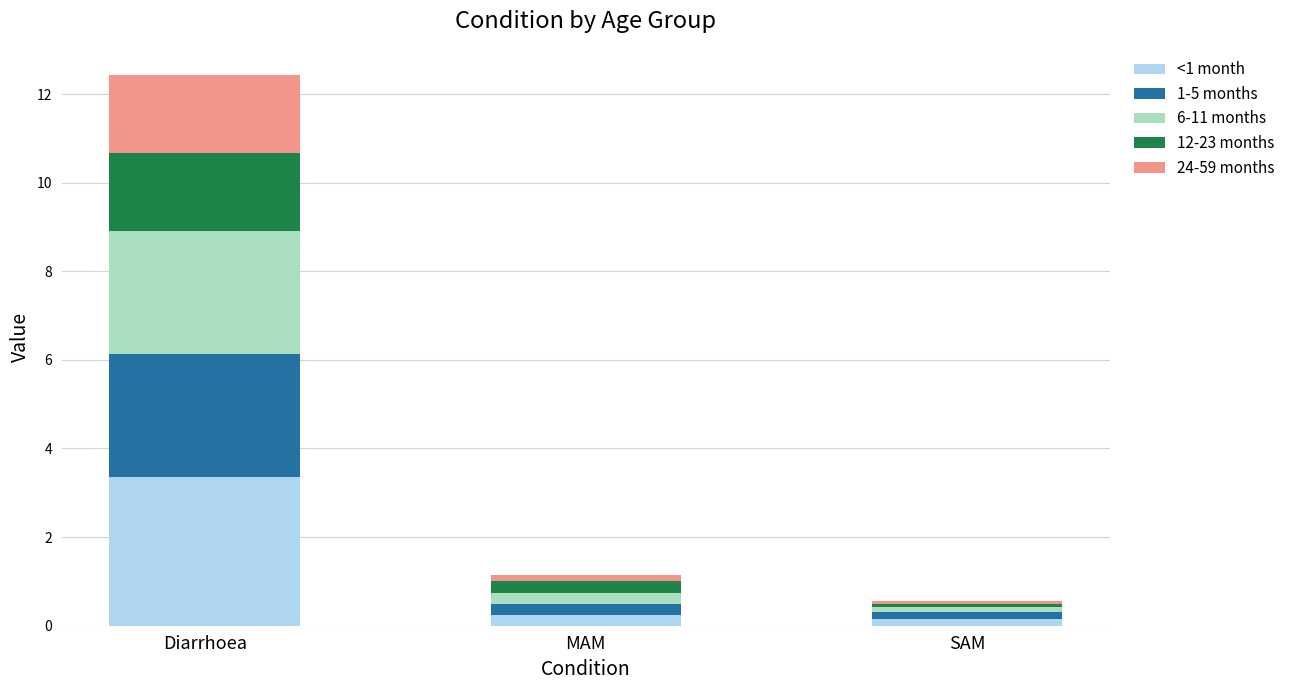

Reading left to right, transcribe the values for <1 month.

3.4	0.2	0.2